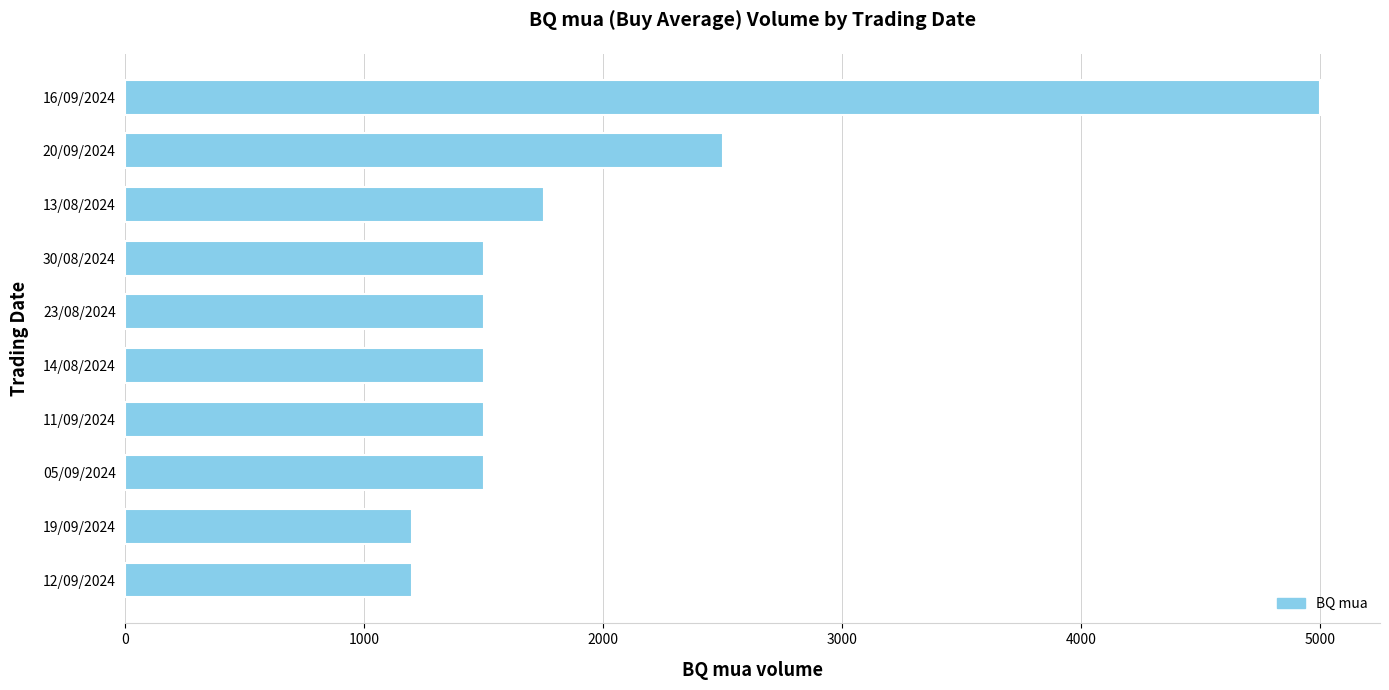

Which has a higher value, 14/08/2024 or 20/09/2024?

20/09/2024